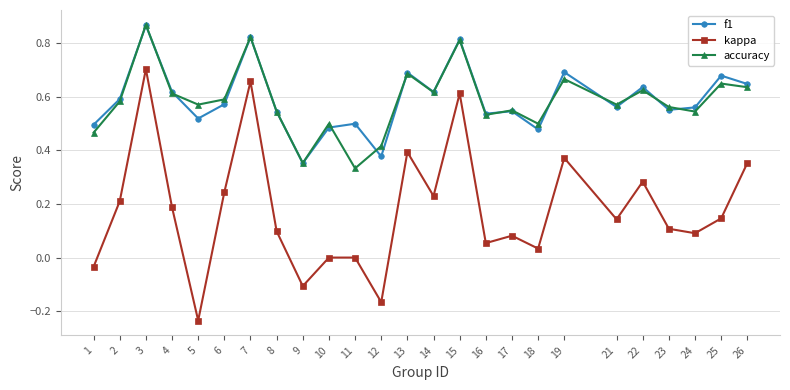

Count the f1 values in the range 0 to 1.

25